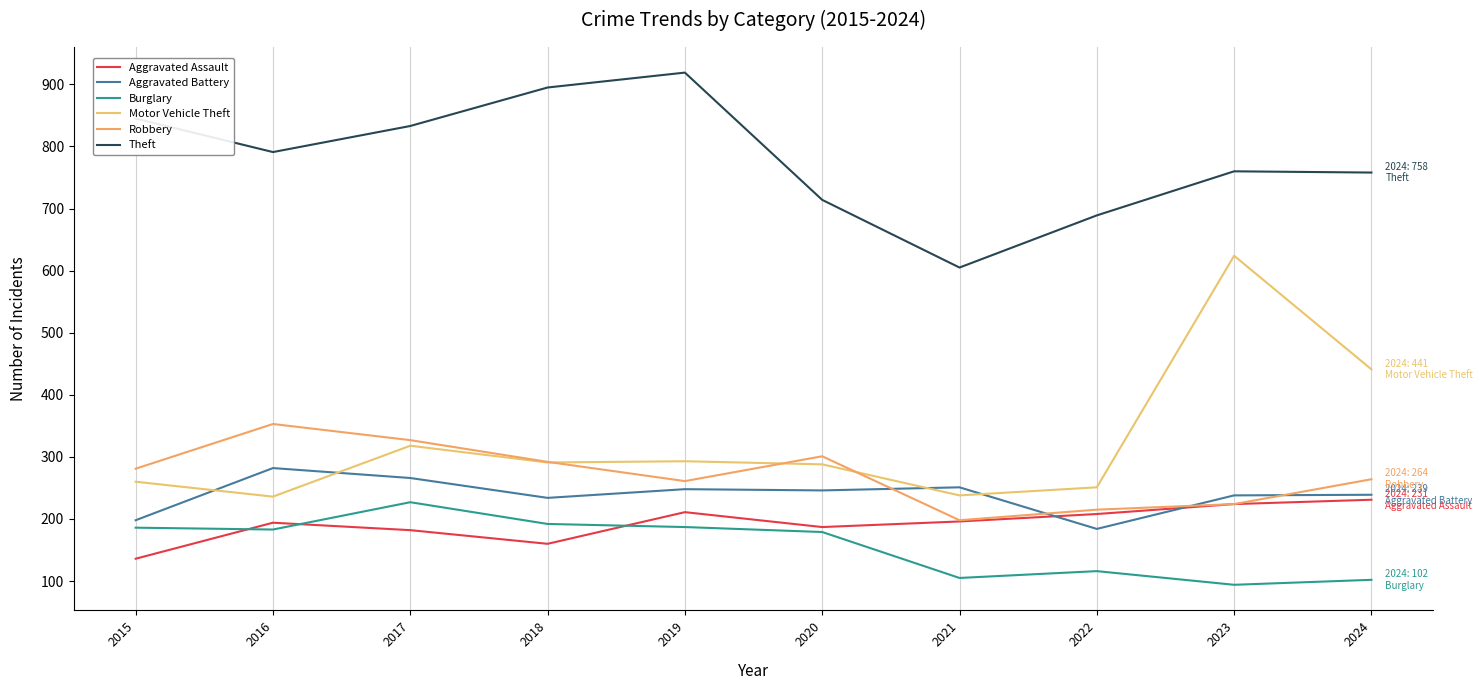

Where is Aggravated Battery nearest to the value 233?

2018